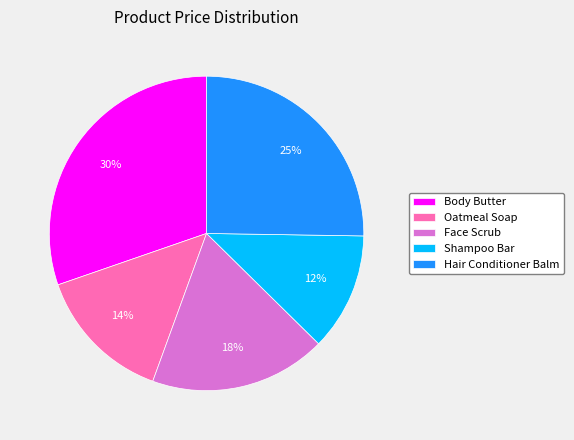

Combined, do Oatmeal Soap and Shampoo Bar account for over 50%?

No